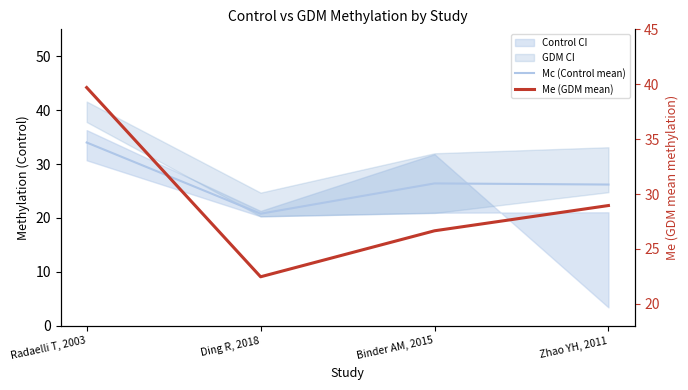

True or false: Mc (Control mean) has a value of 34.0 at Radaelli T, 2003.

True